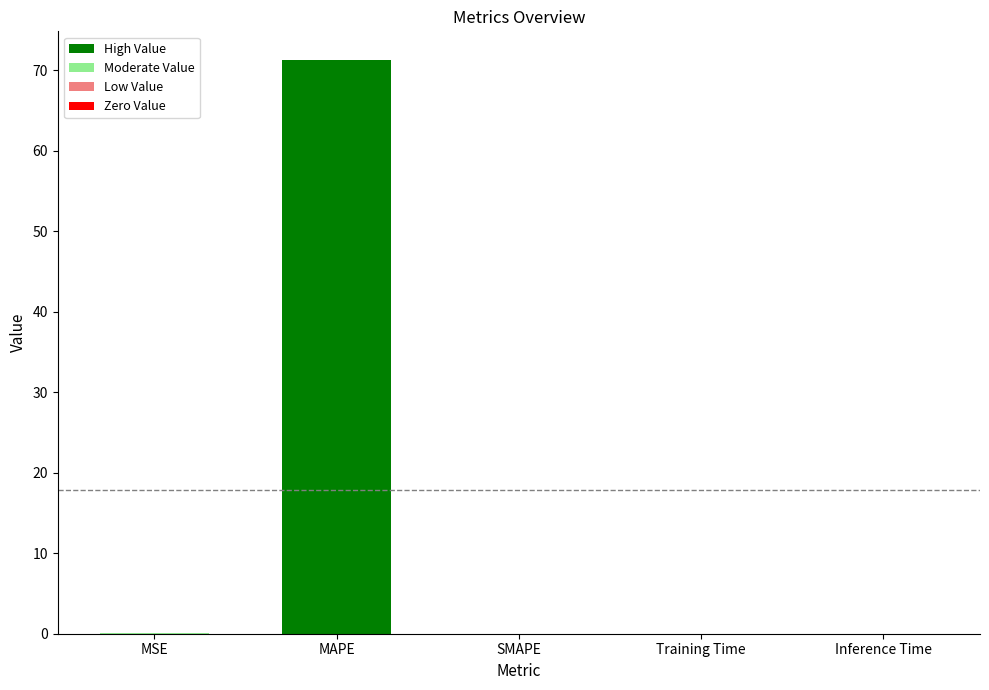

What is the change in value from MAPE to SMAPE?

-71.3